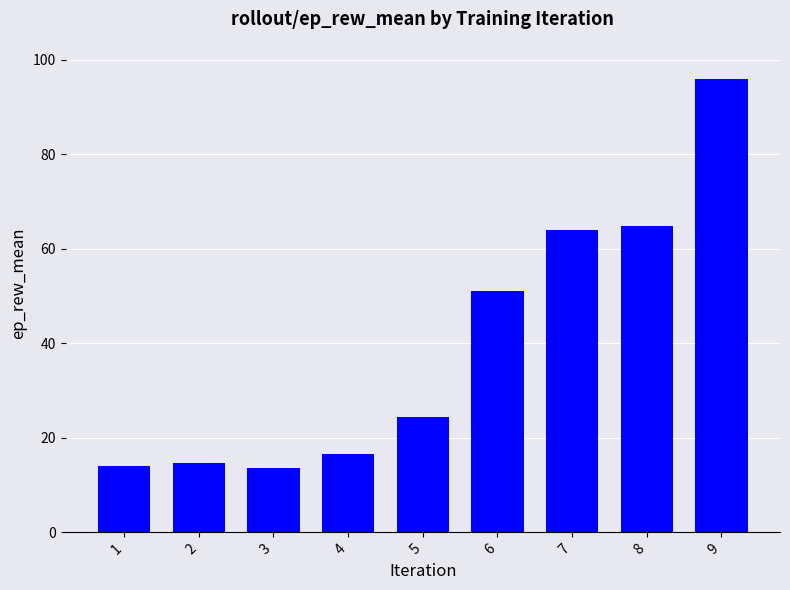

What is the smallest value displayed?

13.7